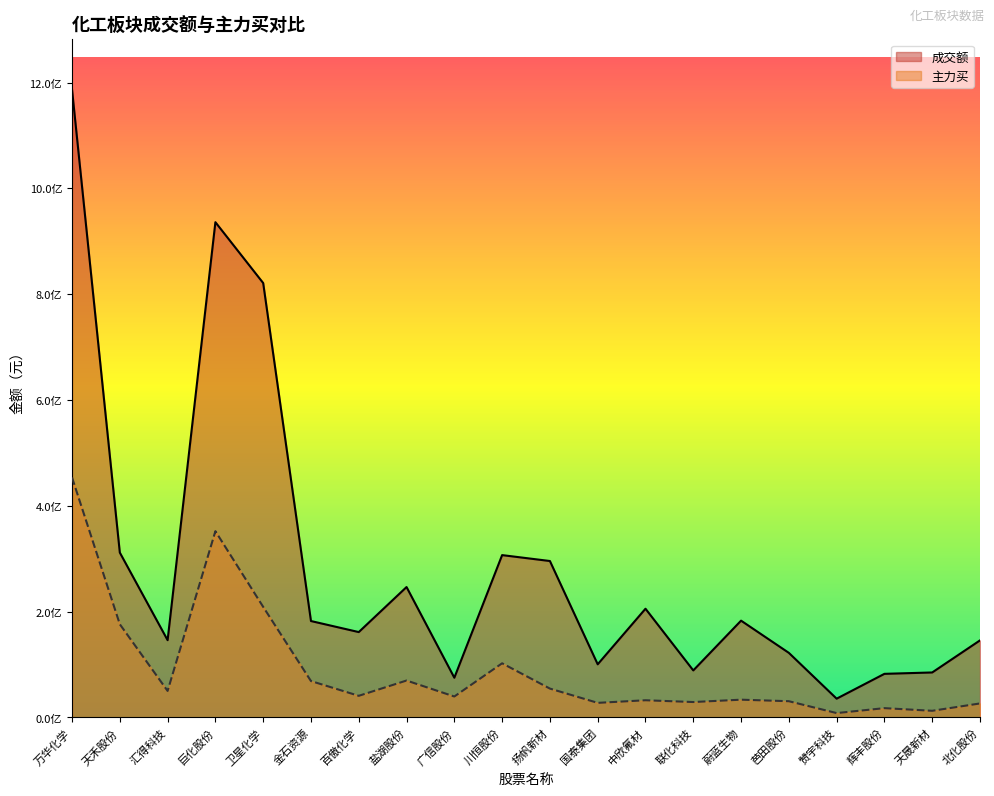

How many distinct data groups are displayed?

2